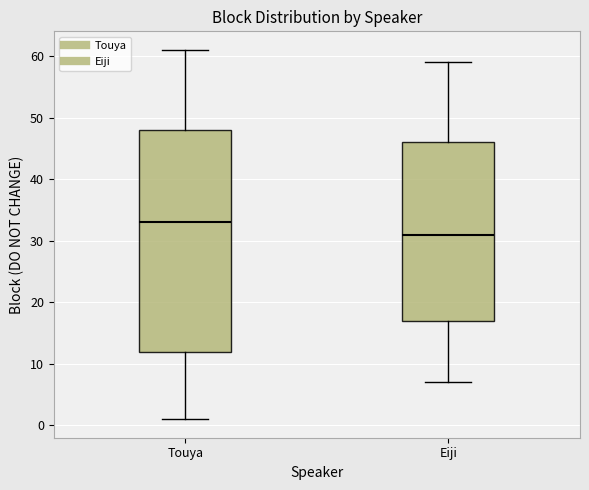

Which box is the tallest, from its lower edge to its upper edge?

Touya